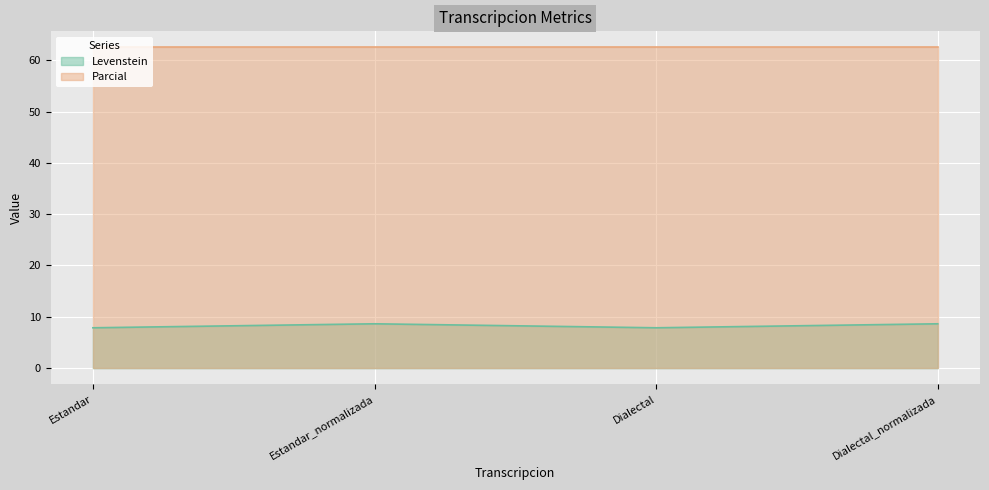

How many data points are above 8?

2